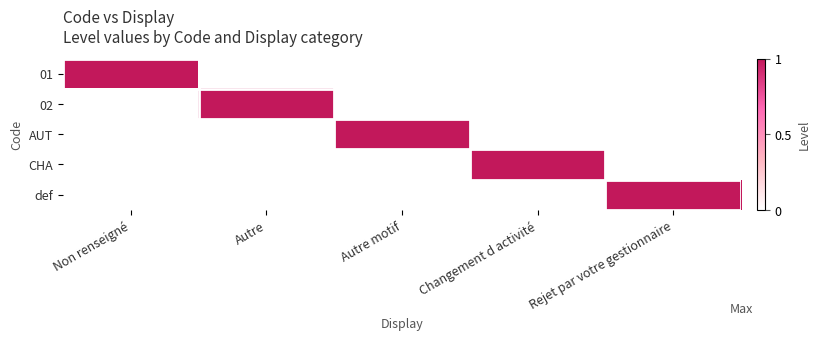

At which label is CHA closest to 0?

Non renseigné